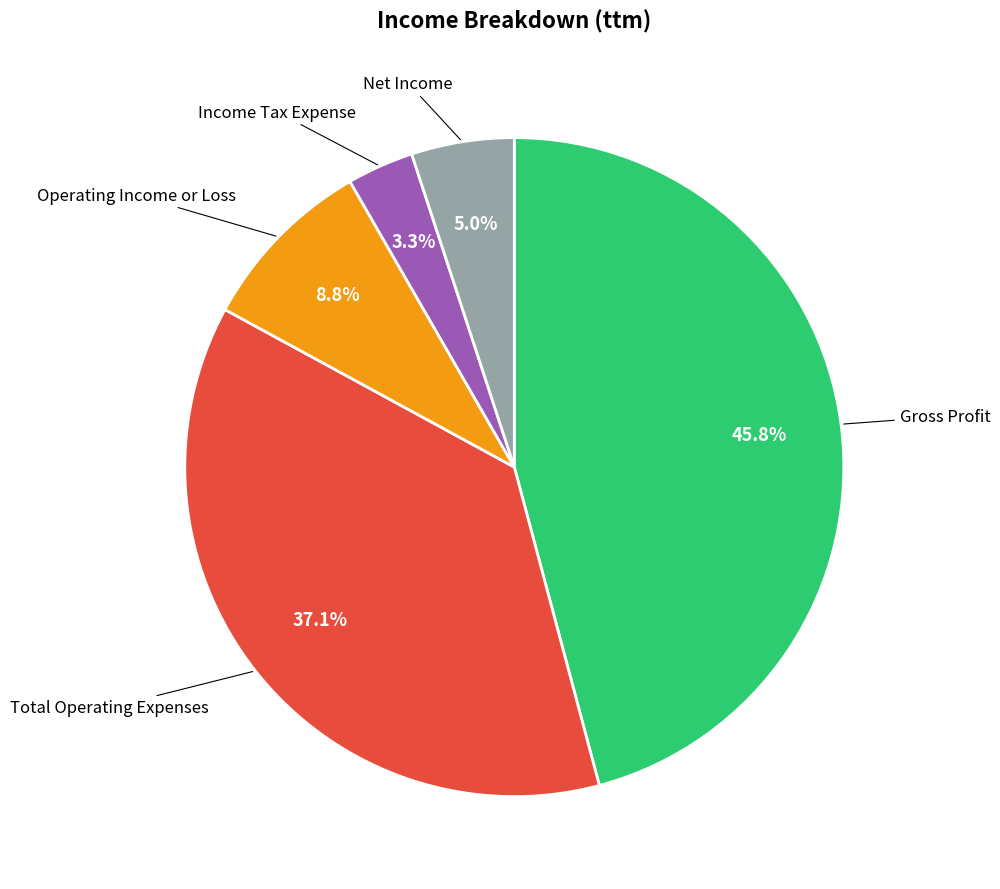

Is there a majority slice in this chart?

No